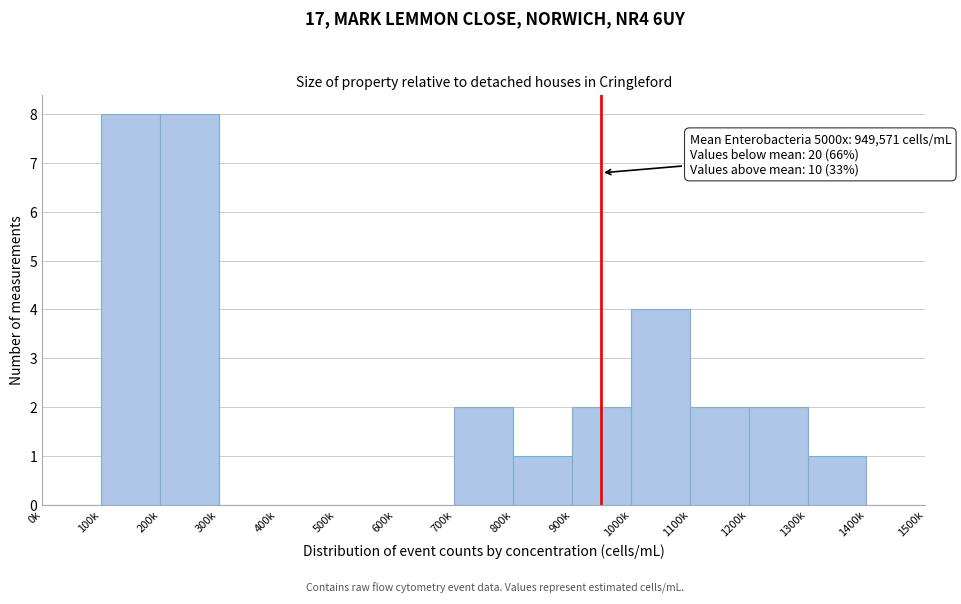

Reading left to right, transcribe all the data shown in this chart.

0k=0	100k=8	200k=8	300k=0	400k=0	500k=0	600k=0	700k=2	800k=1	900k=2	1000k=4	1100k=2	1200k=2	1300k=1	1400k=0